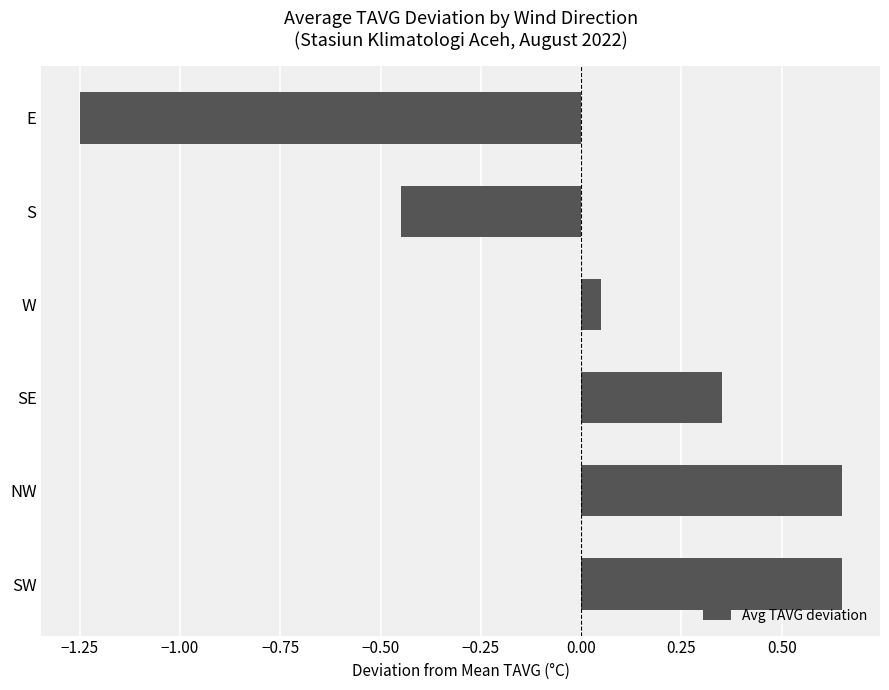

What is the difference between the second highest and second lowest values?

1.1